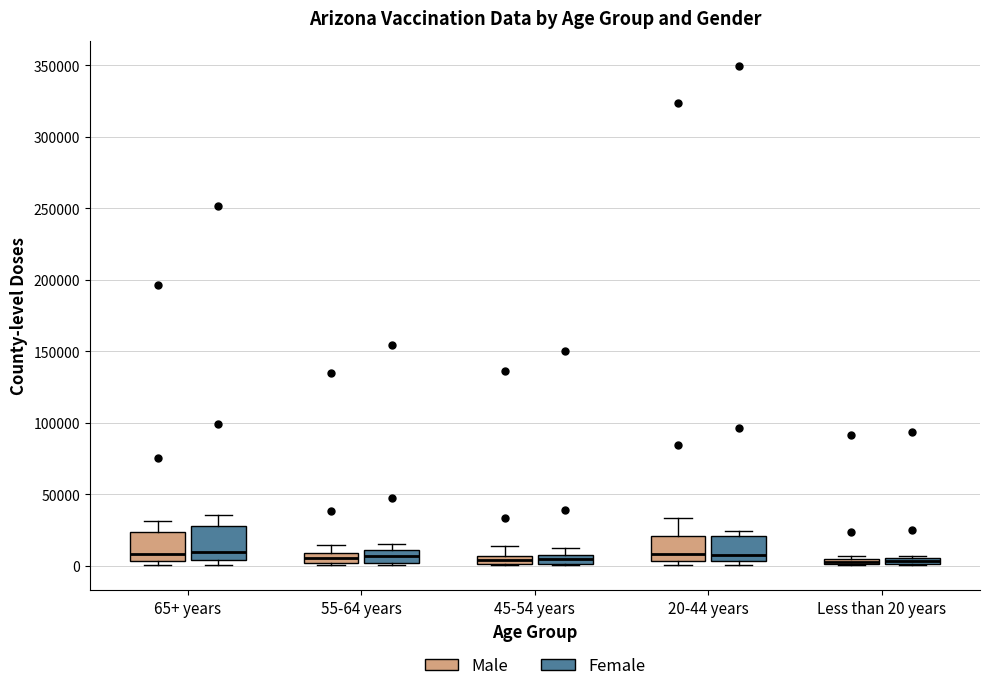

Where is the lower edge of the box for 20-44 years (Female) on the y-axis? The values are not printed on the chart, so give them approximately, as read against the axis.

5000